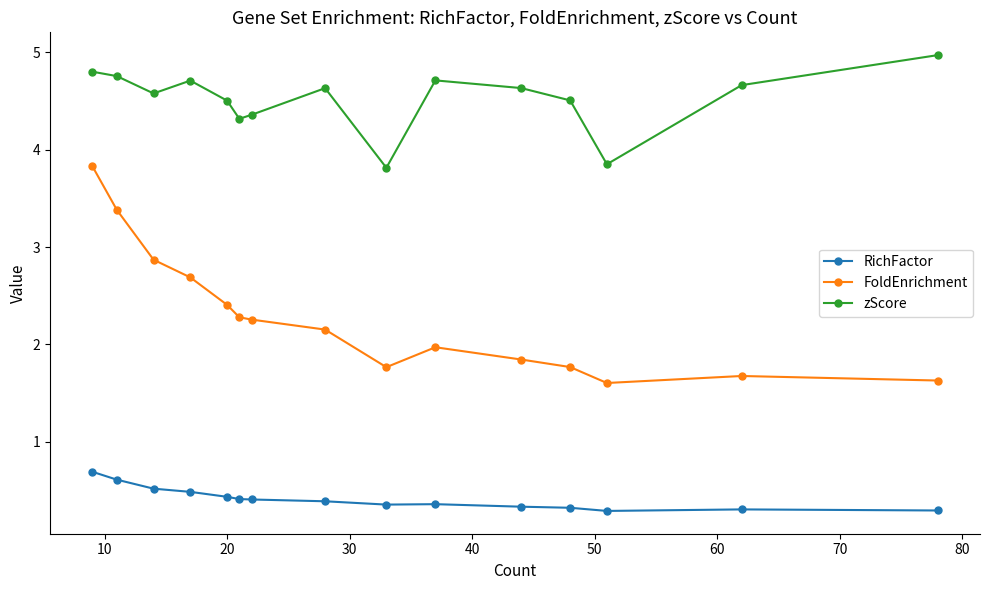

True or false: zScore has more than 0 points higher than both neighbors.

True